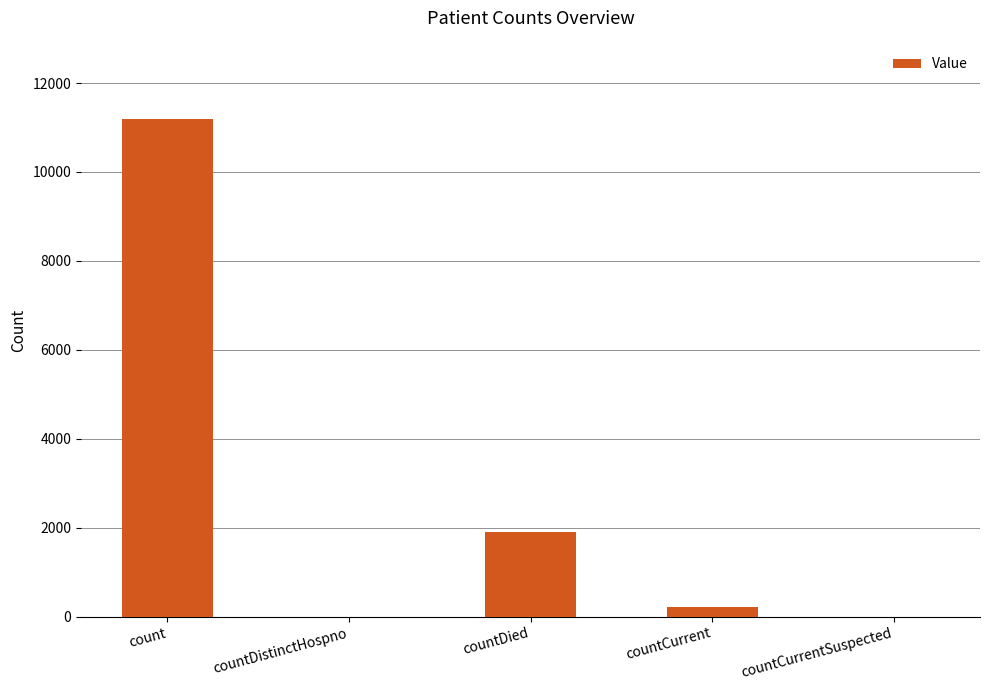

What is the sum of all values?

13306